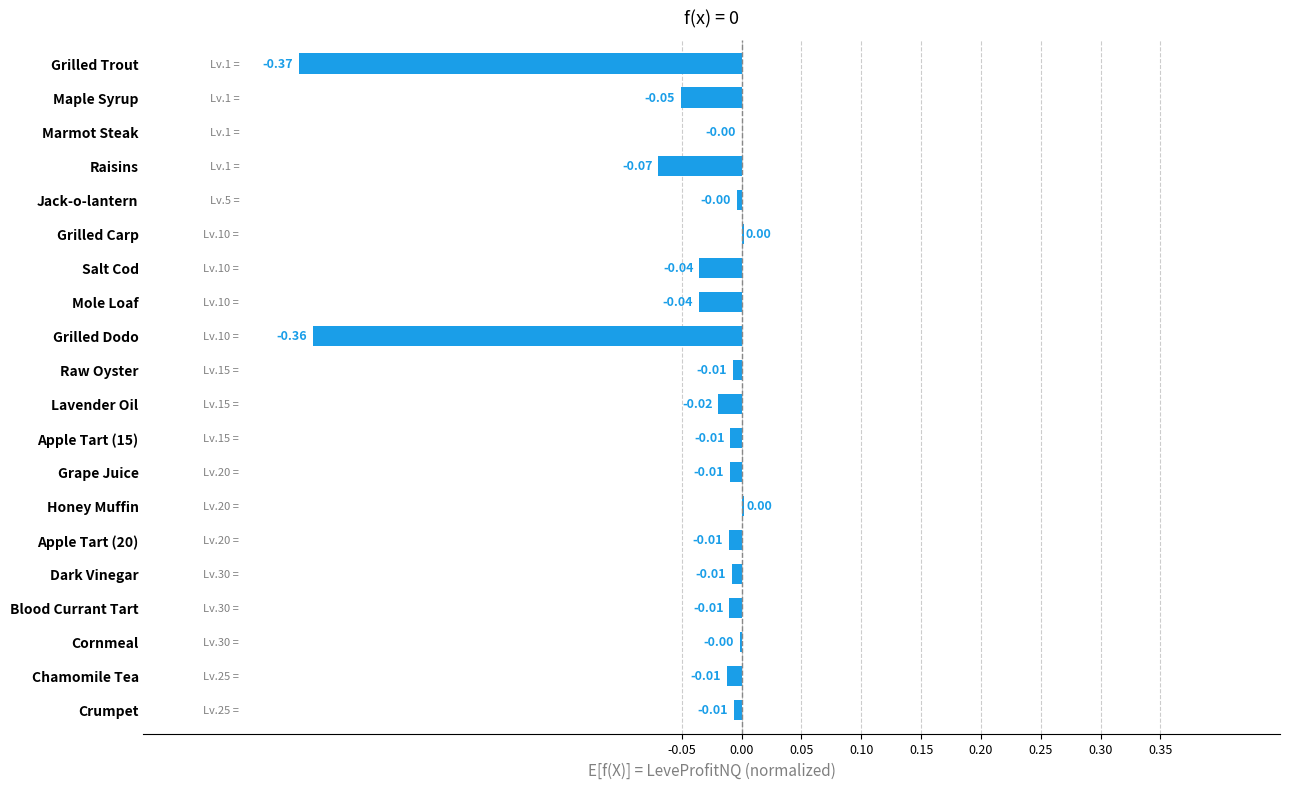

Which has a higher value, Grilled Carp or Chamomile Tea?

Grilled Carp